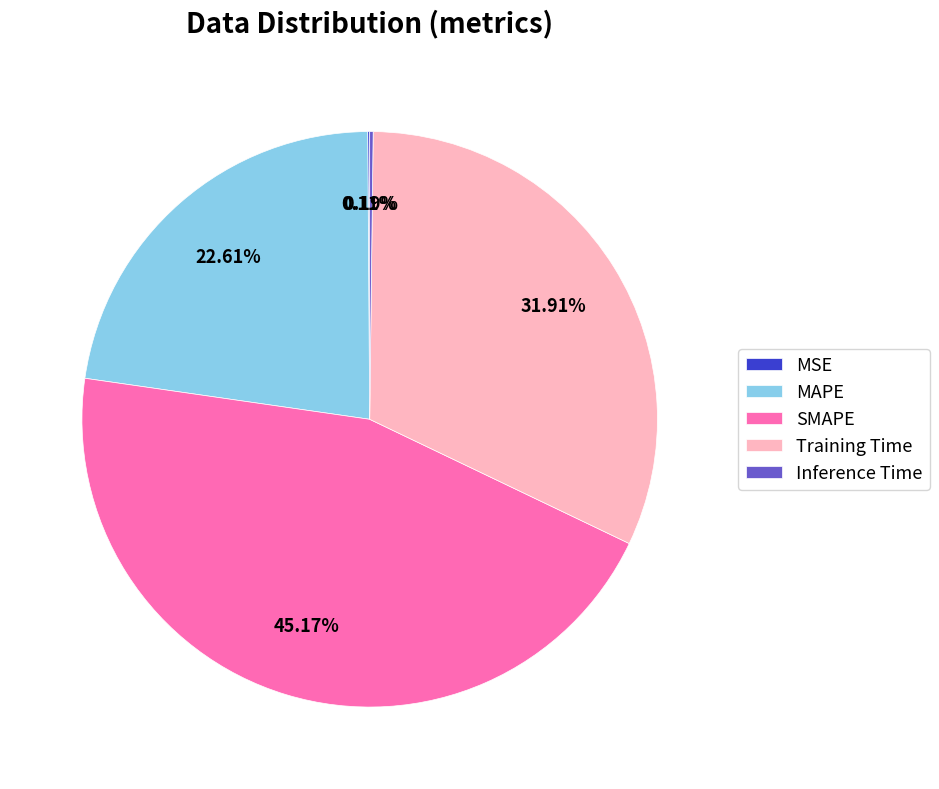

Is the sum of SMAPE and Training Time greater than half?

Yes